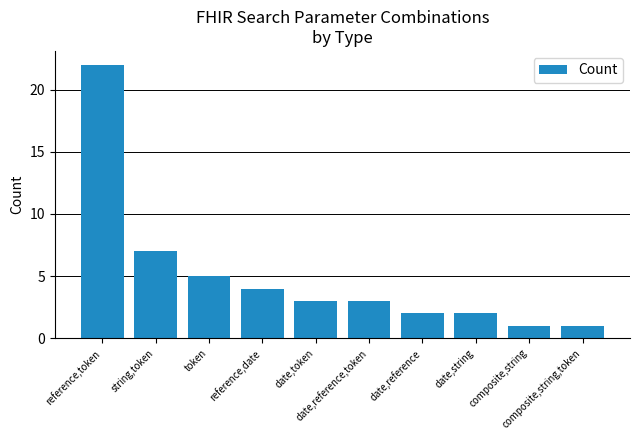

Reading left to right, extract all data points from this chart.

reference,token=22	string,token=7	token=5	reference,date=4	date,token=3	date,reference,token=3	date,reference=2	date,string=2	composite,string=1	composite,string,token=1